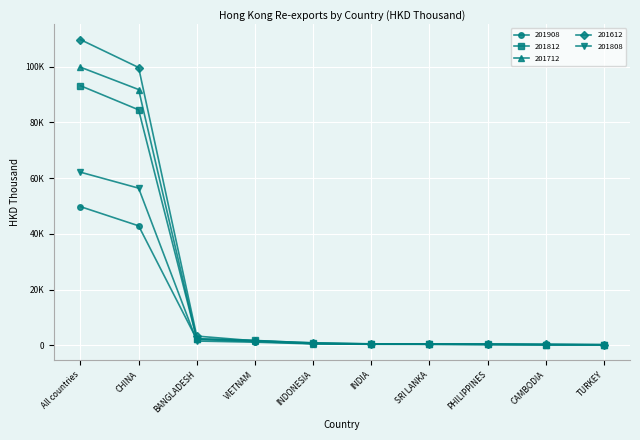

Between which two adjacent categories do 201612 and 201712 first intersect?

BANGLADESH and VIETNAM